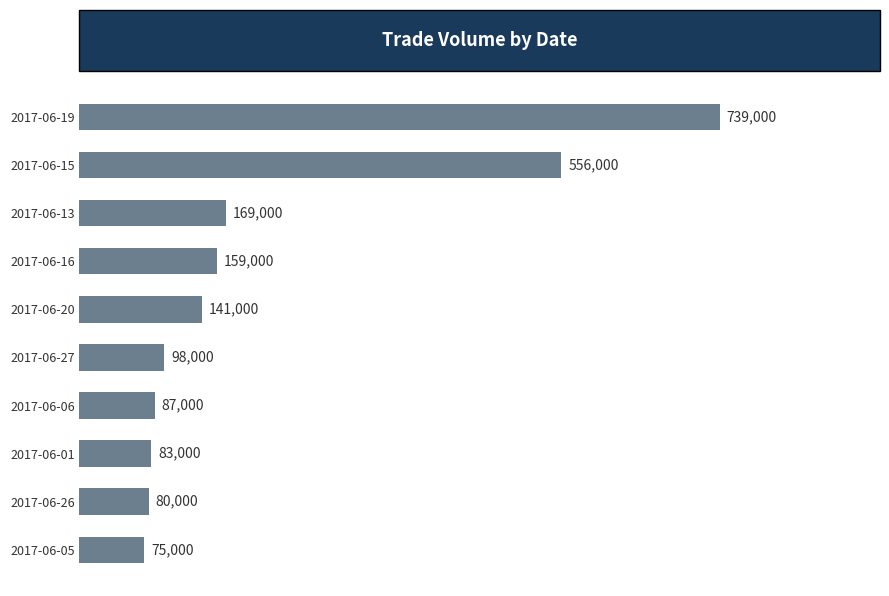

What is the change in value from 2017-06-13 to 2017-06-16?

-10000